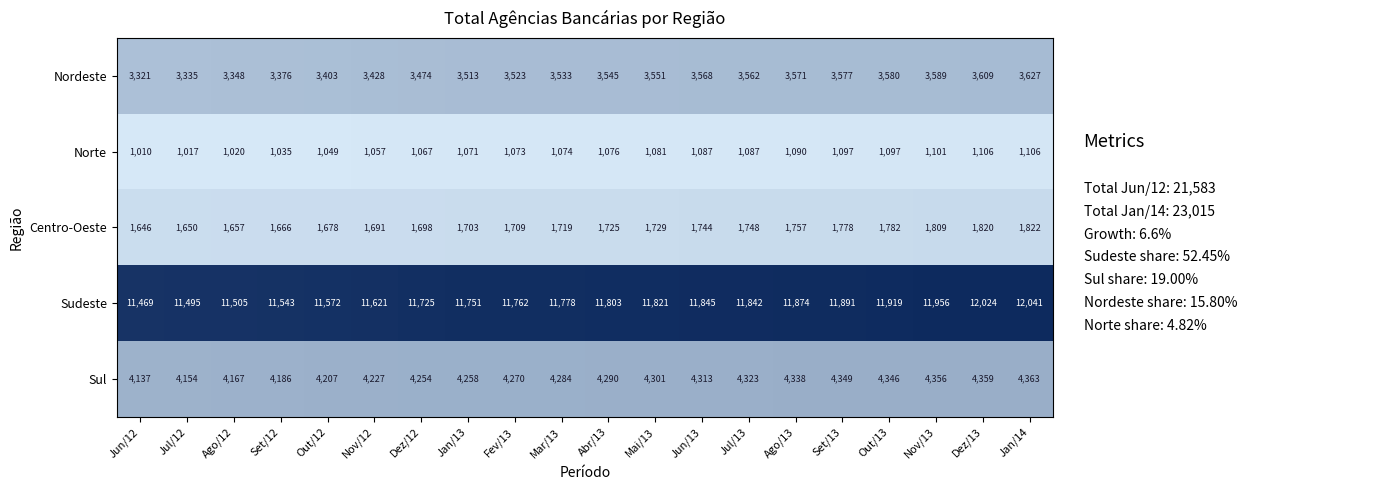

List the series in order of their peak value, lowest first.

Norte, Centro-Oeste, Nordeste, Sul, Sudeste